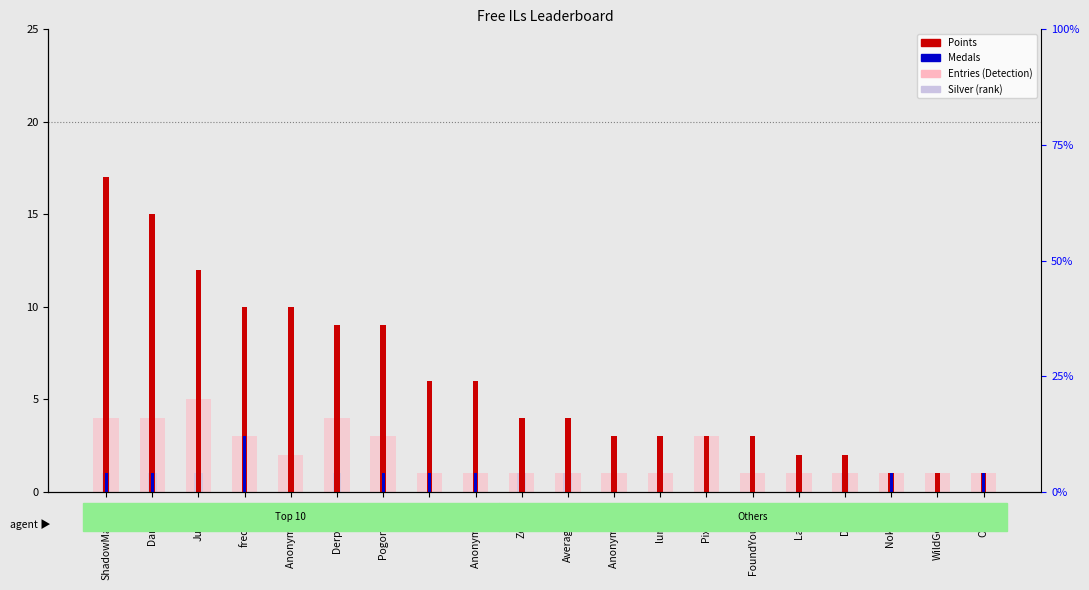

What is the label of the 1st bar from the right?

Orange